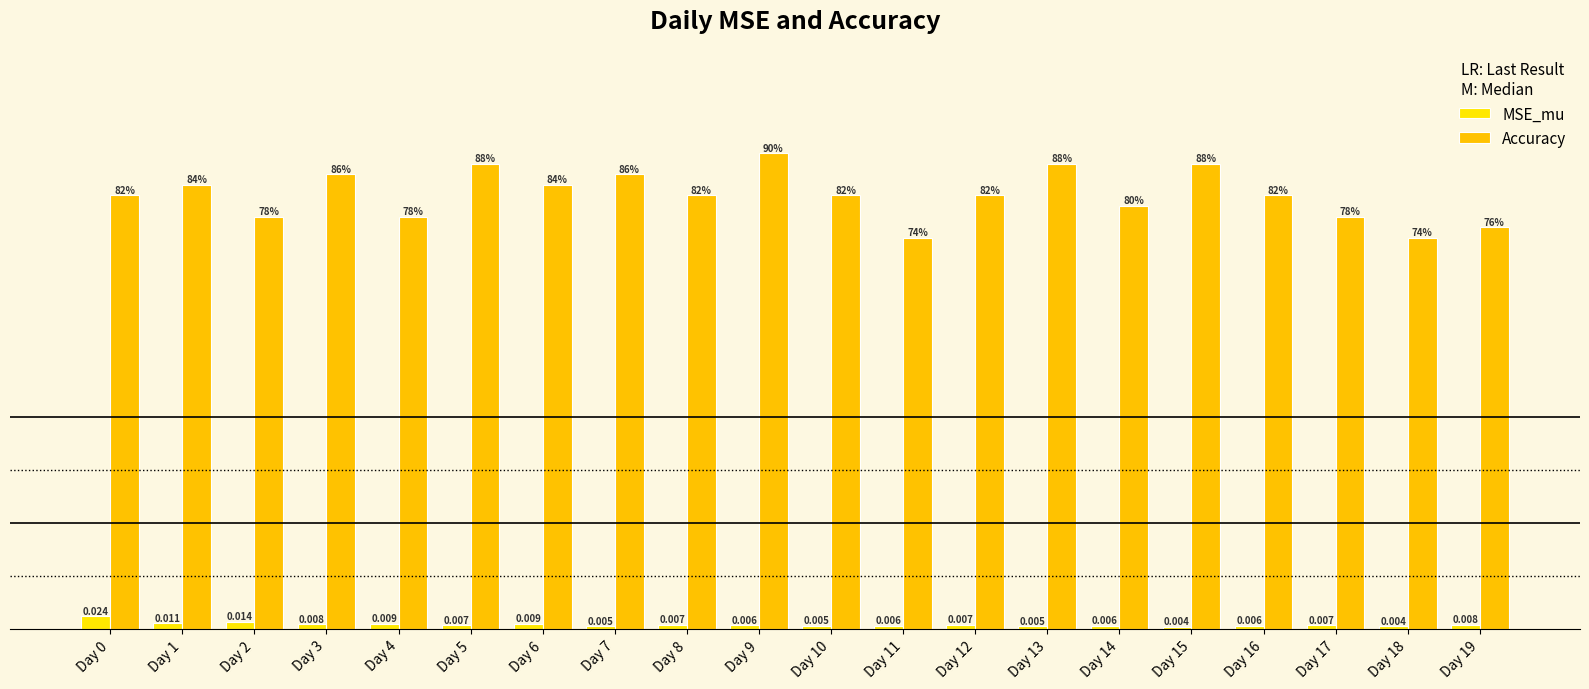

At which label is Accuracy closest to 0?

Day 11